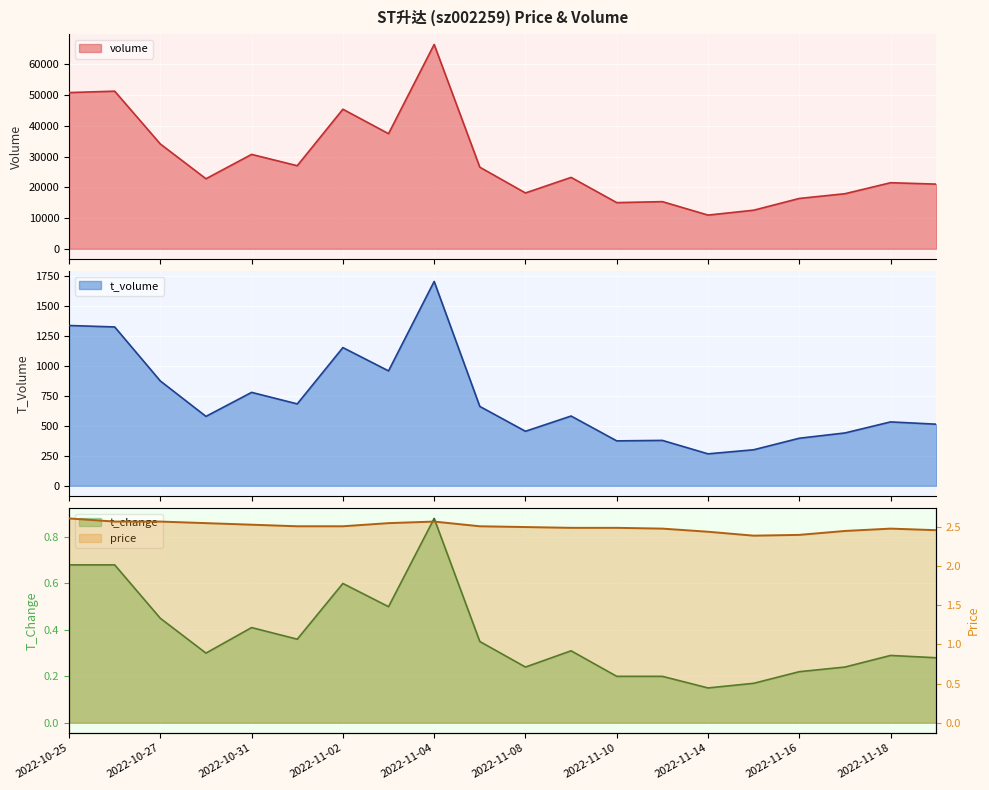

What is the maximum value for volume?

66496